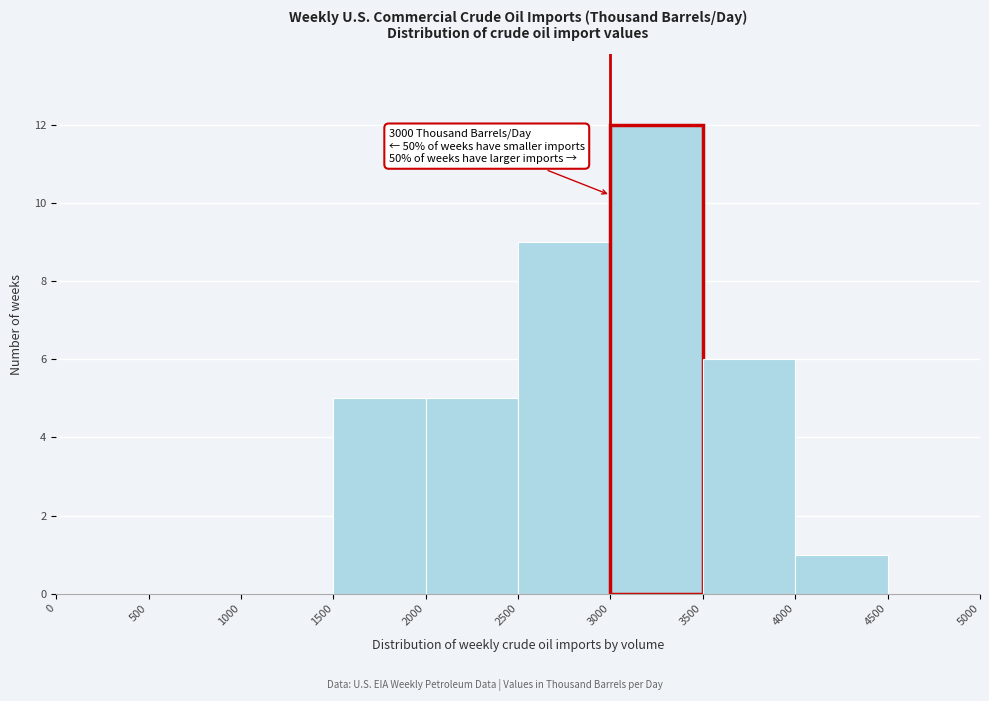

Which range on the x-axis has the tallest bar?

3000 to 3500